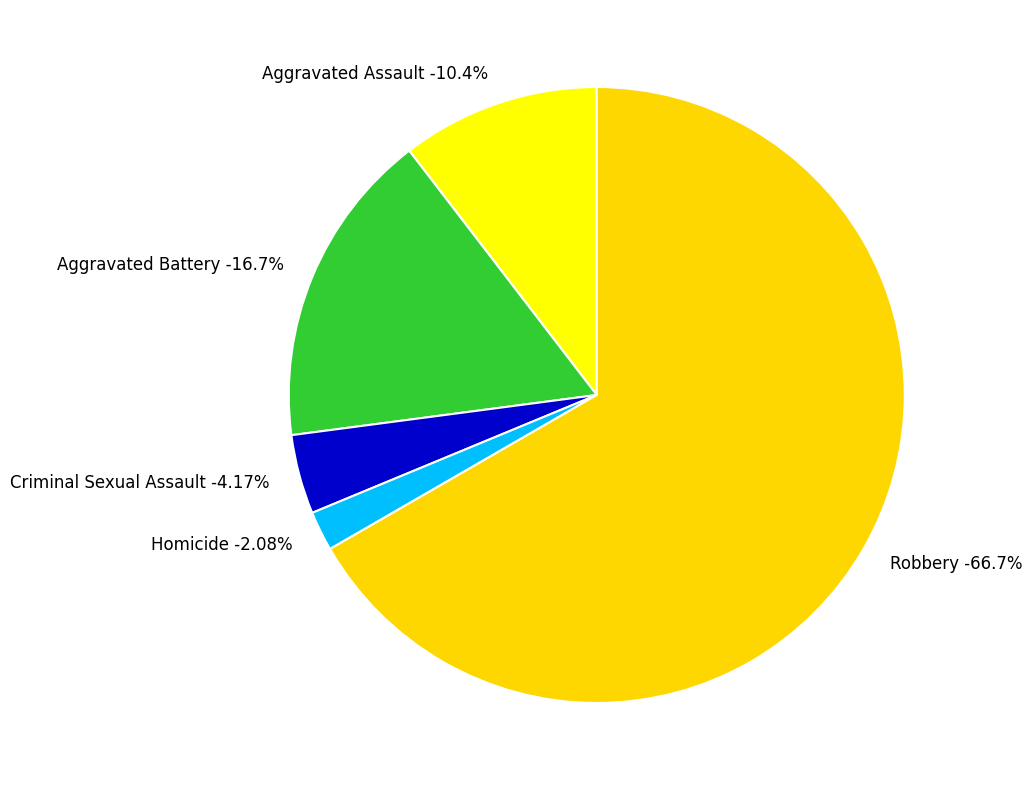

Is there any slice that represents more than half of the pie?

Yes